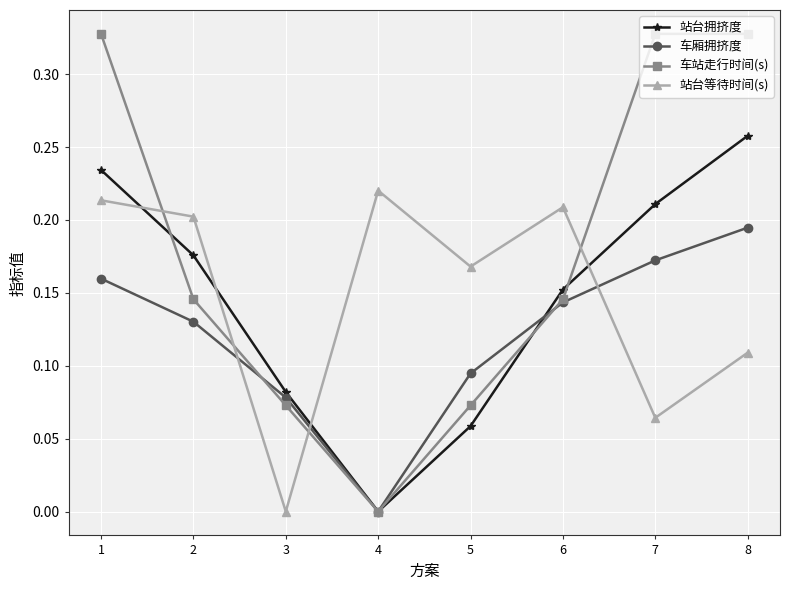

Which category has the highest value in the 站台拥挤度 series?

8